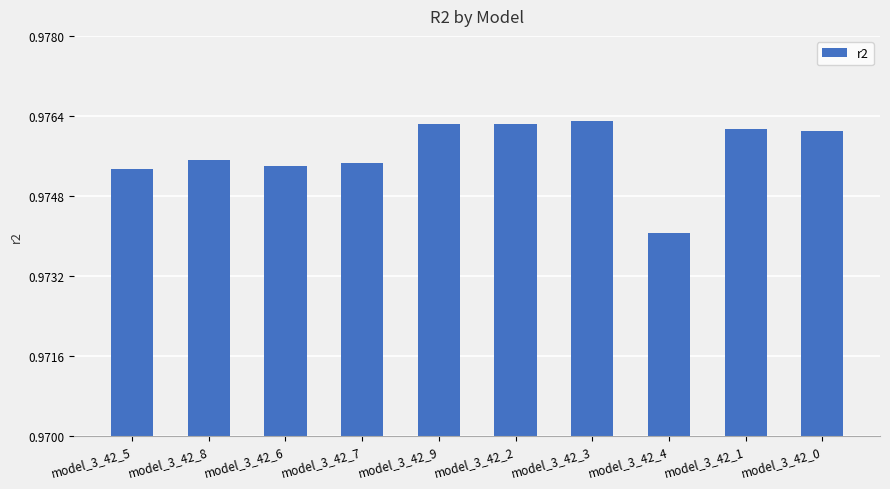

At which label is the value closest to 0?

model_3_42_4